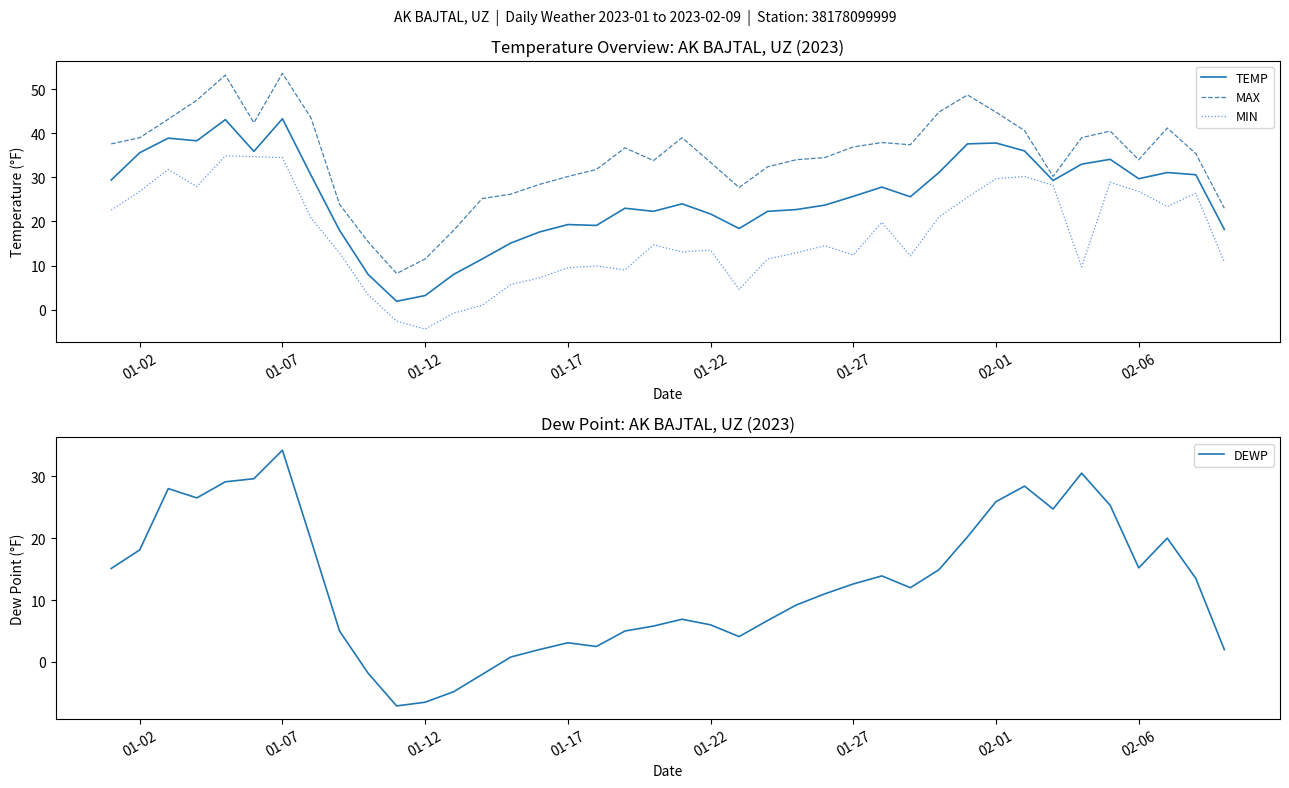

What is the value of the MIN point at the 29th from the left?

12.2